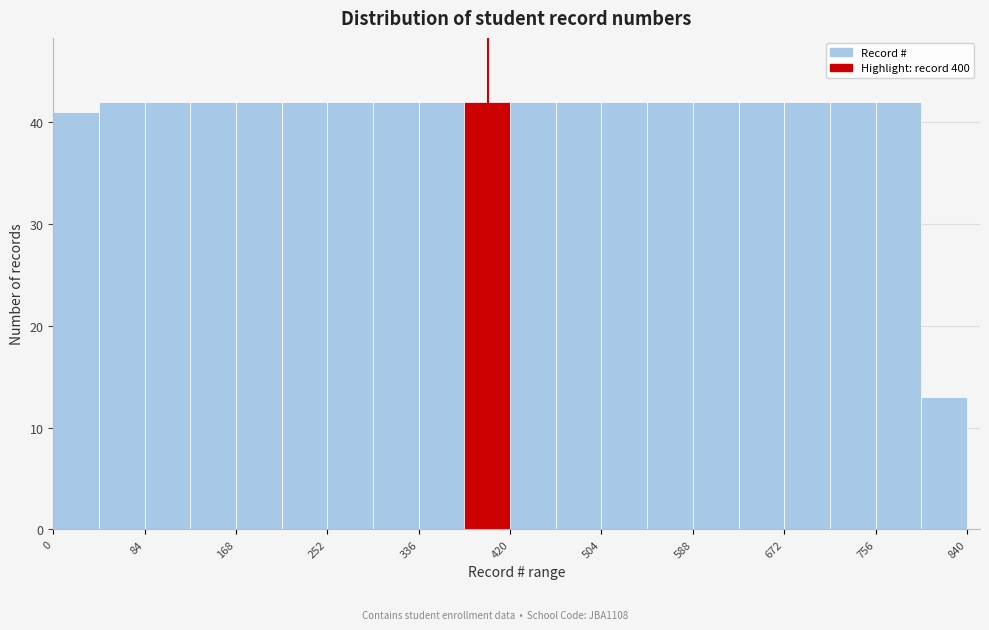

What is the height of the bar covering 84 to 126 on the x-axis? Neither the bar edges nor the heights are printed on the chart, so give them approximately, as read against the axes.

42